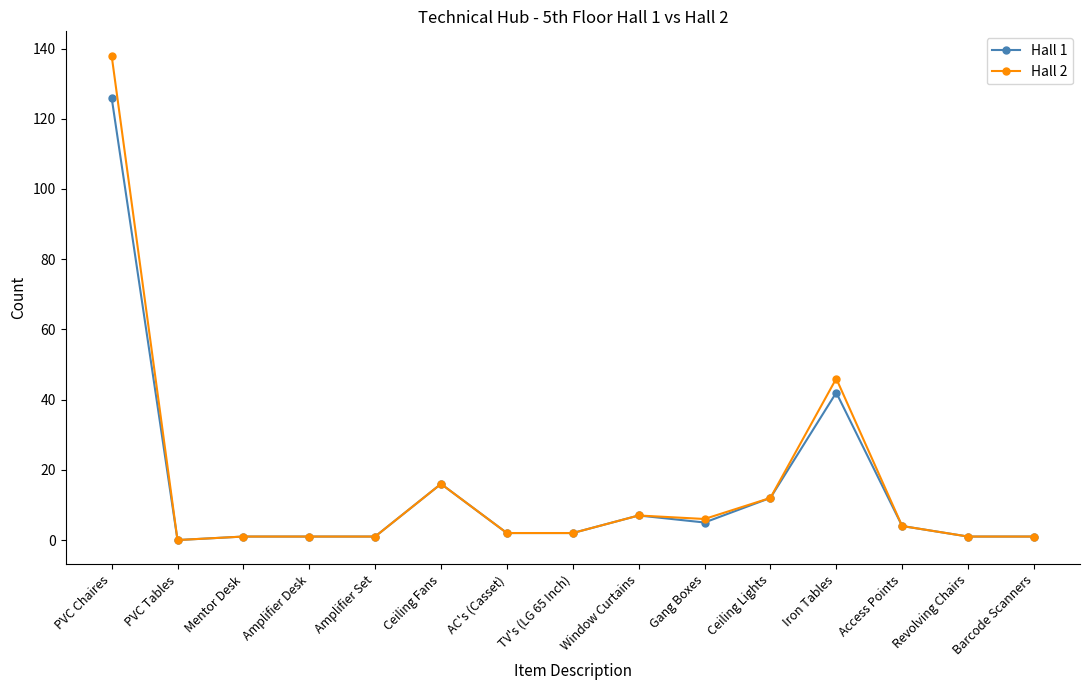

True or false: Hall 2 has a value of 1 at Amplifier Desk.

True